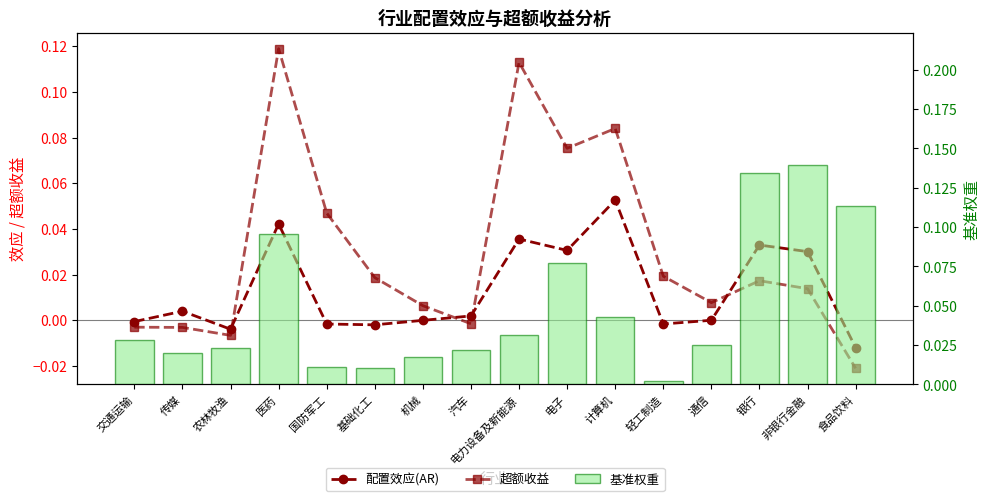

What is the difference between the maximum and minimum values in the 配置效应(AR) series?

0.1